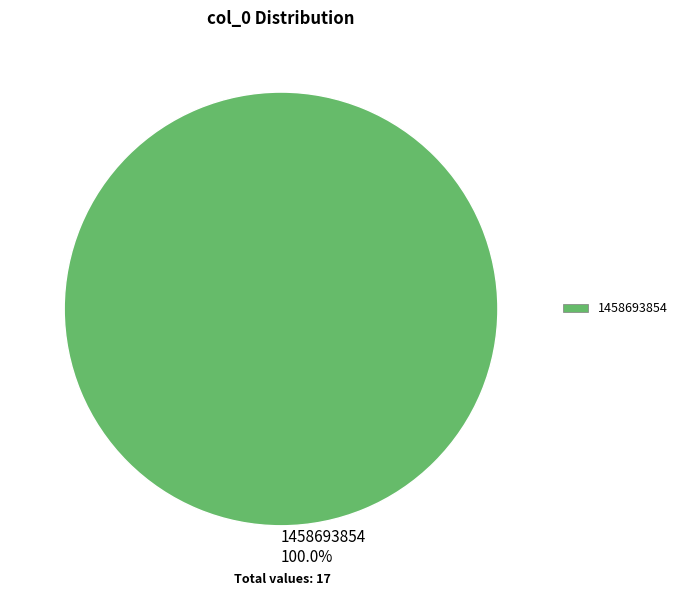

Rank the categories by value from highest to lowest.

1458693854 100.0%